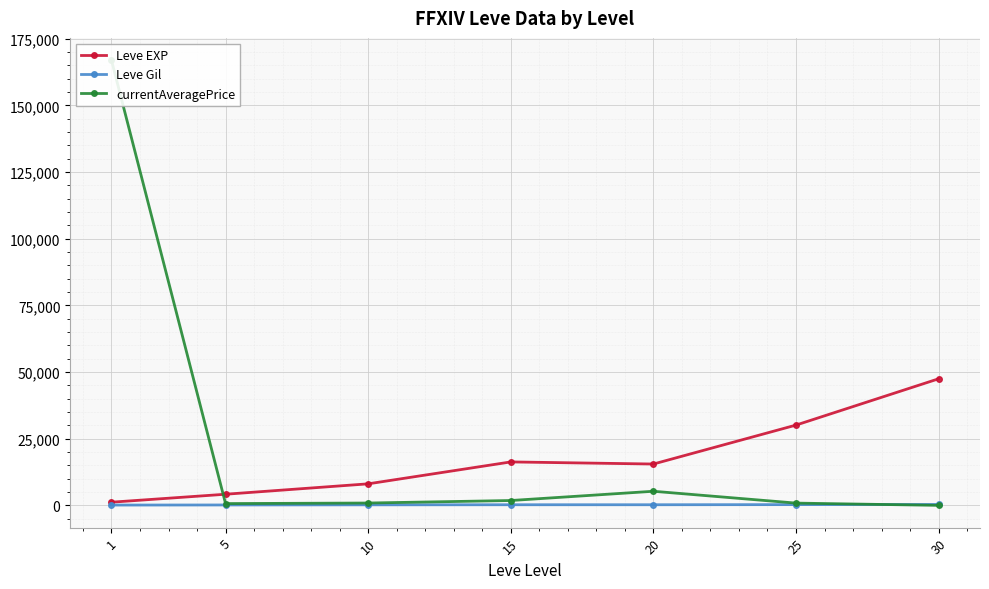

Rank the series at 25 from highest to lowest value.

Leve EXP, currentAveragePrice, Leve Gil